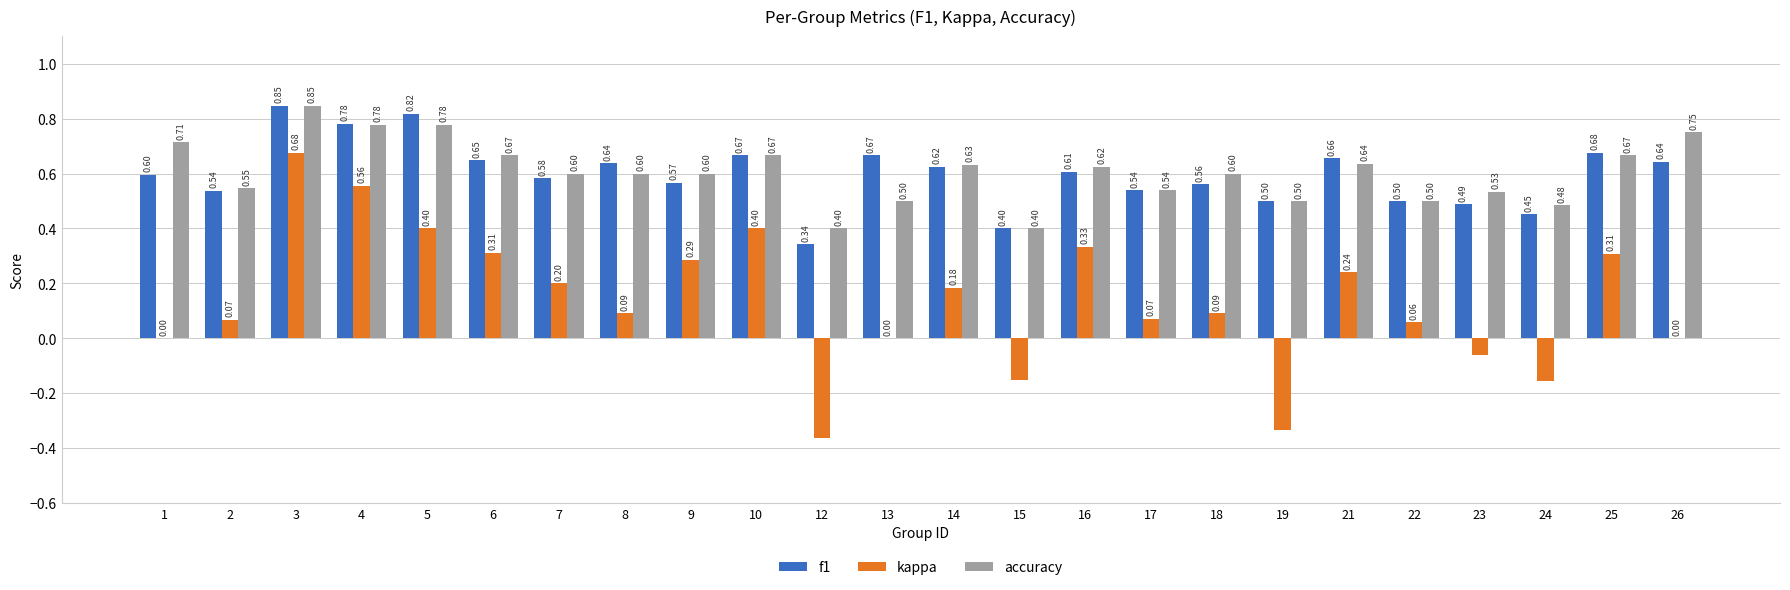

What is the sum of the kappa values at 2 and 5?

0.5